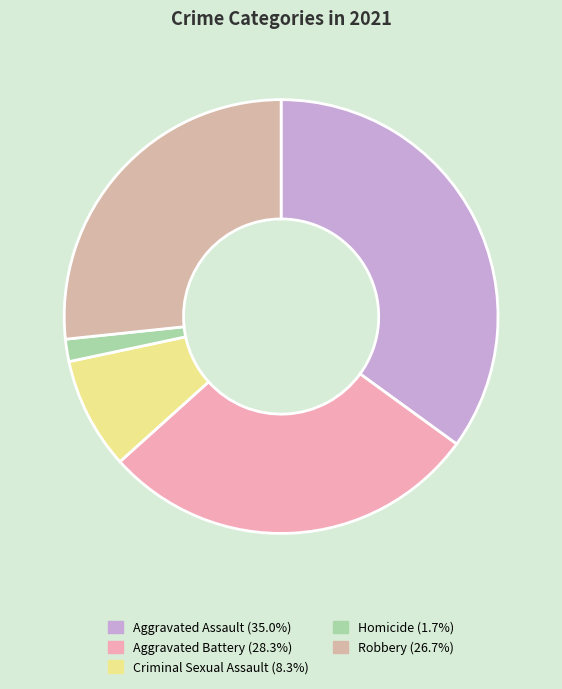

Between Aggravated Assault and Aggravated Battery, which is larger?

Aggravated Assault